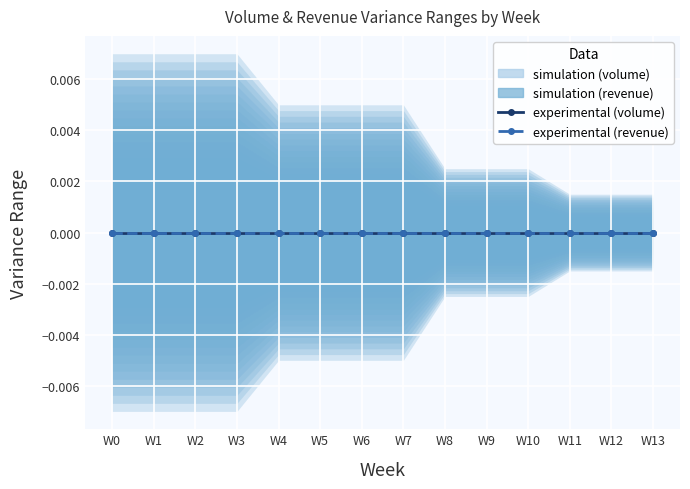

The Ideal Variance Range (Volume) series shows 0.0 at W12. True or false?

False